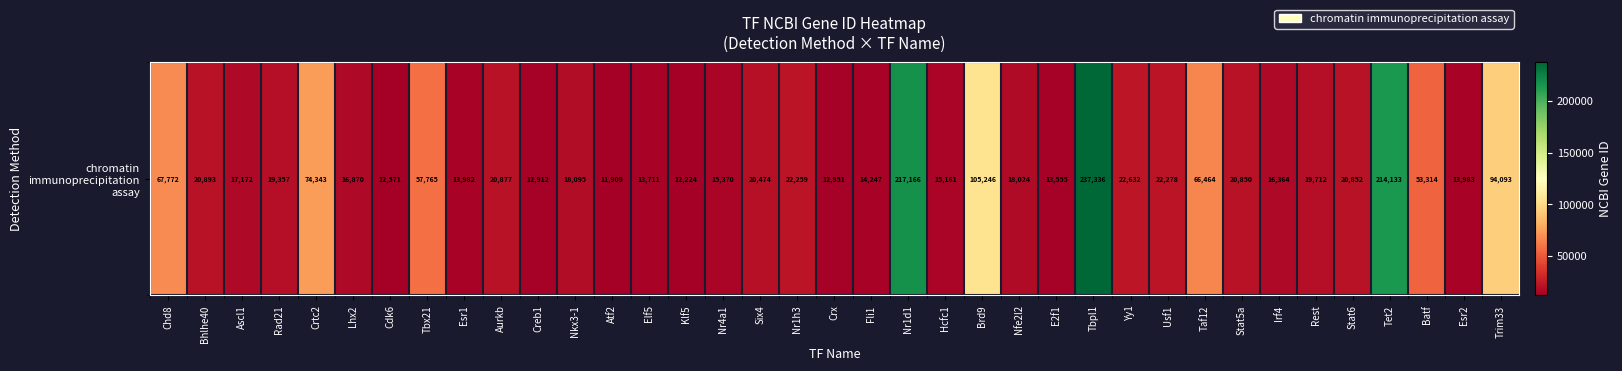

True or false: the data shows 15161 at Hcfc1.

True